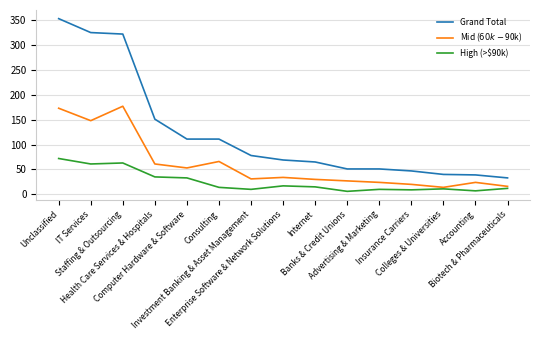

True or false: Grand Total and High (>$90k) cross at least once.

False